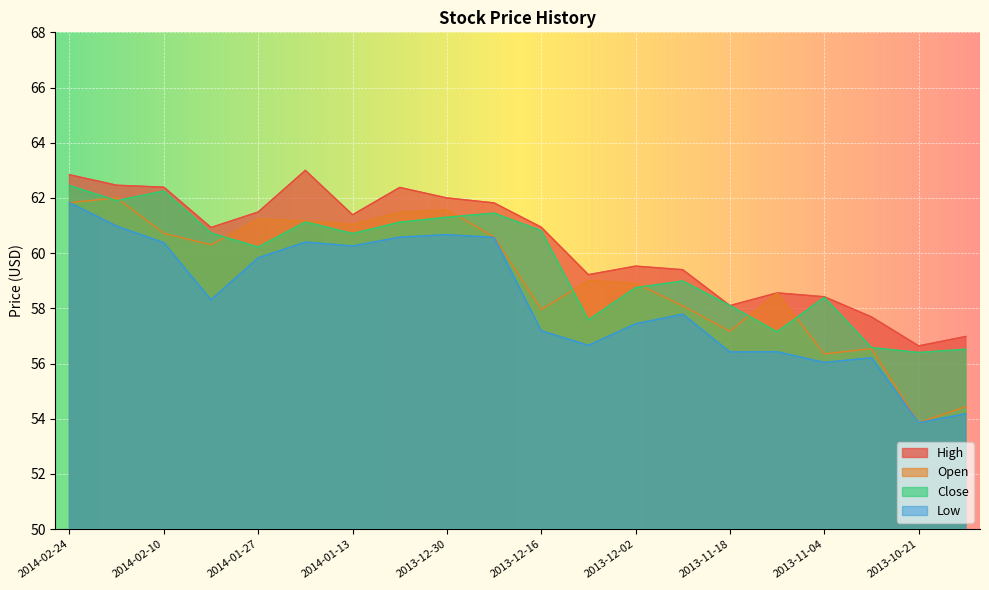

List the series in order of their overall mean, highest first.

High, Close, Open, Low